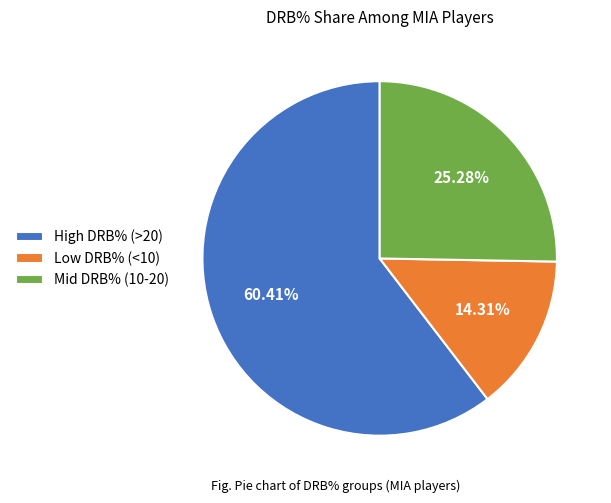

Rank the categories by value from lowest to highest.

Low DRB% (<10), Mid DRB% (10-20), High DRB% (>20)